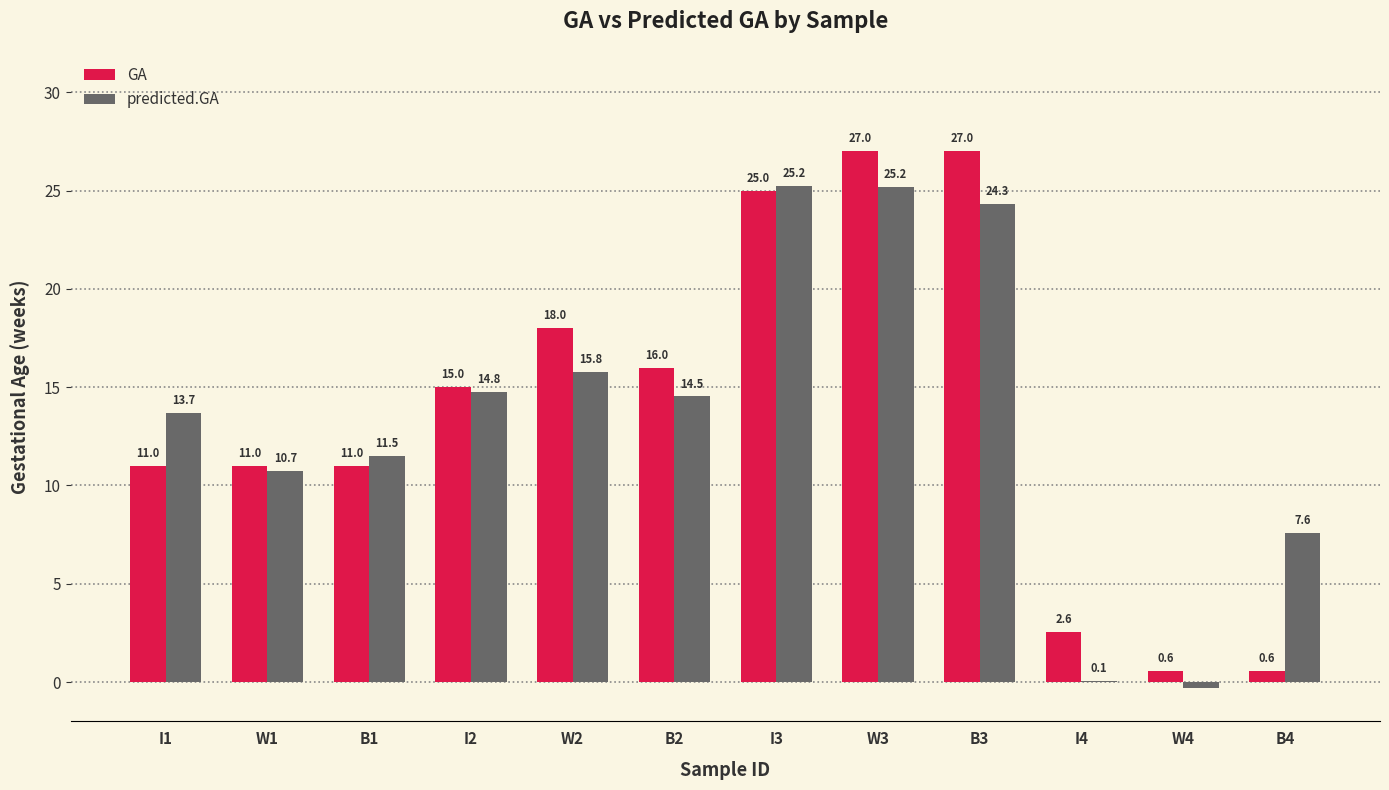

Which series changed the most between B1 and I3?

GA